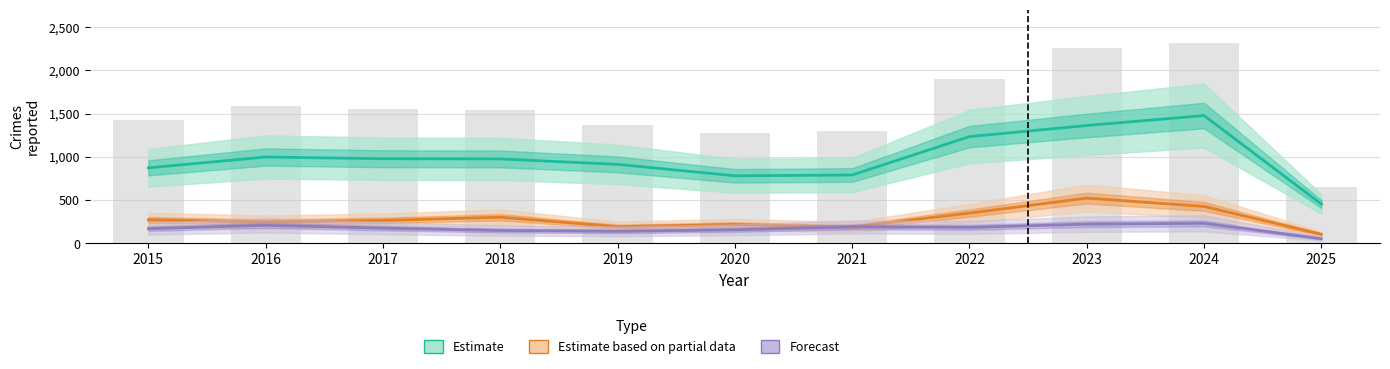

At how many categories does at least one series exceed 423?

11